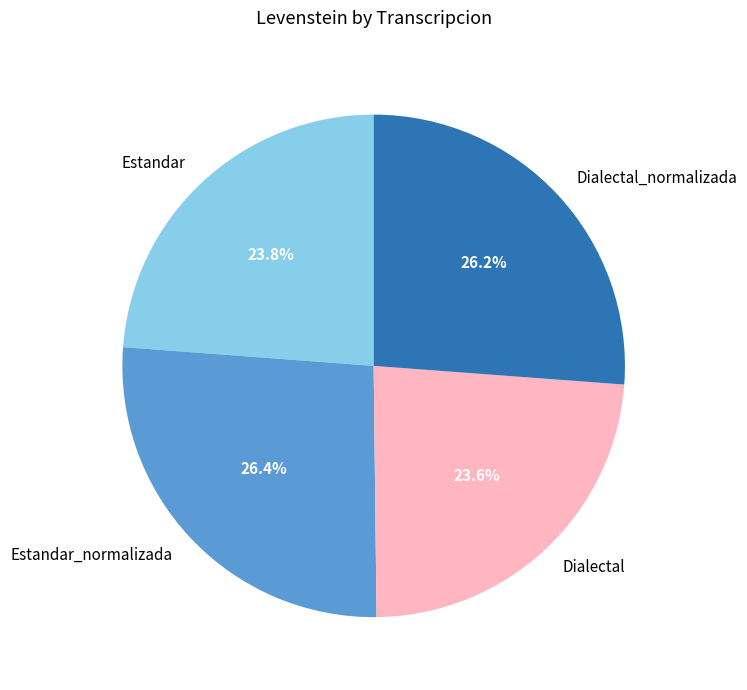

Do Estandar and Dialectal together represent more than half of the pie?

No